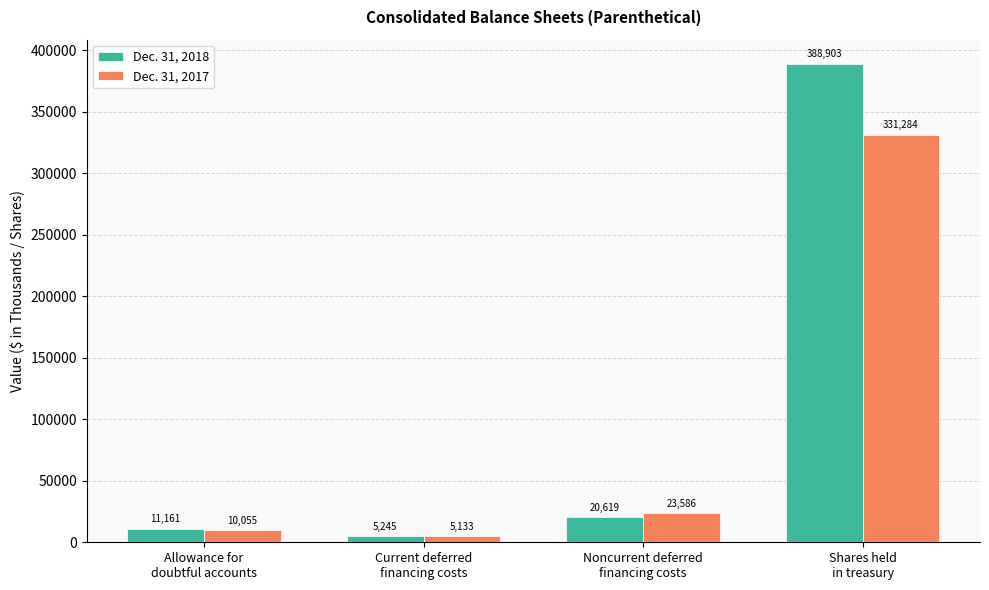

Which series has the widest spread of values?

Dec. 31, 2018